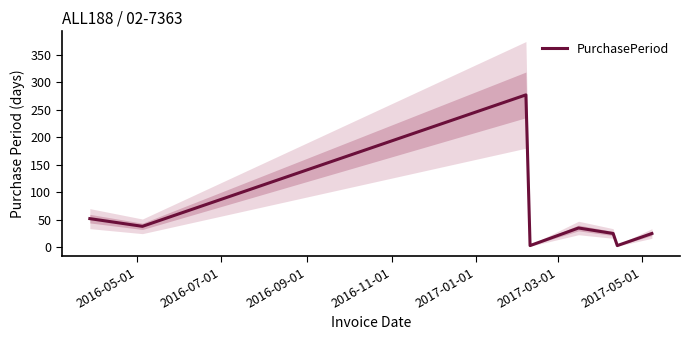

What is the highest value of the PurchasePeriod series?

277